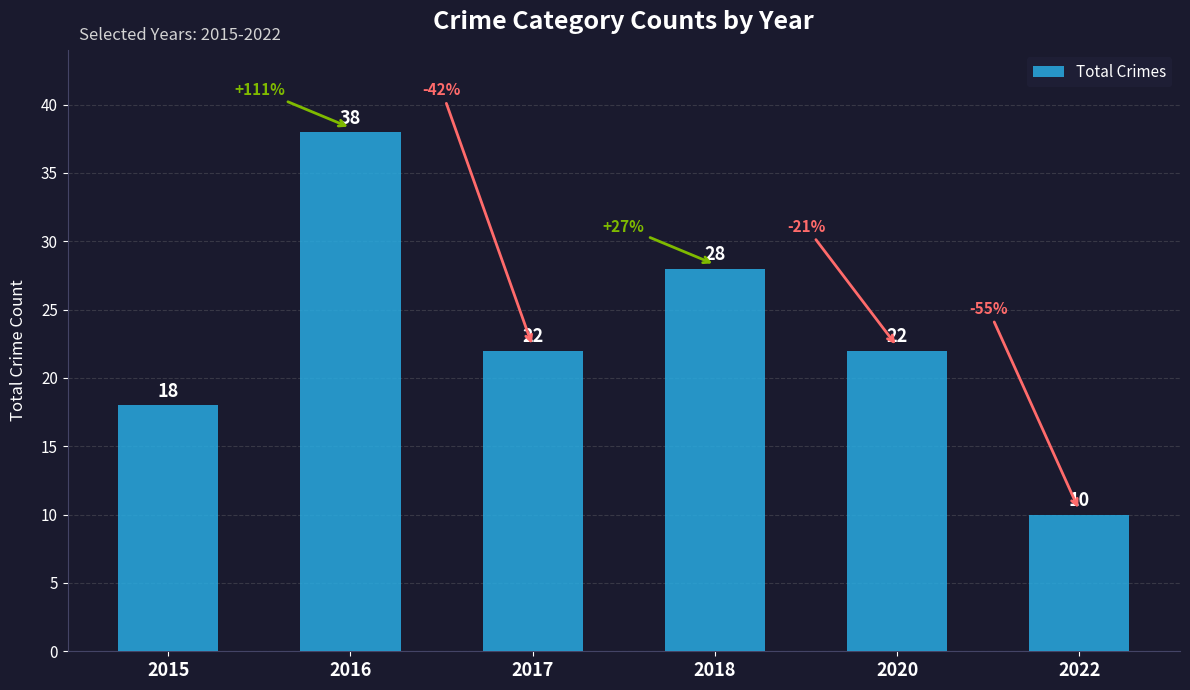

What is the difference between the maximum and minimum values?

28